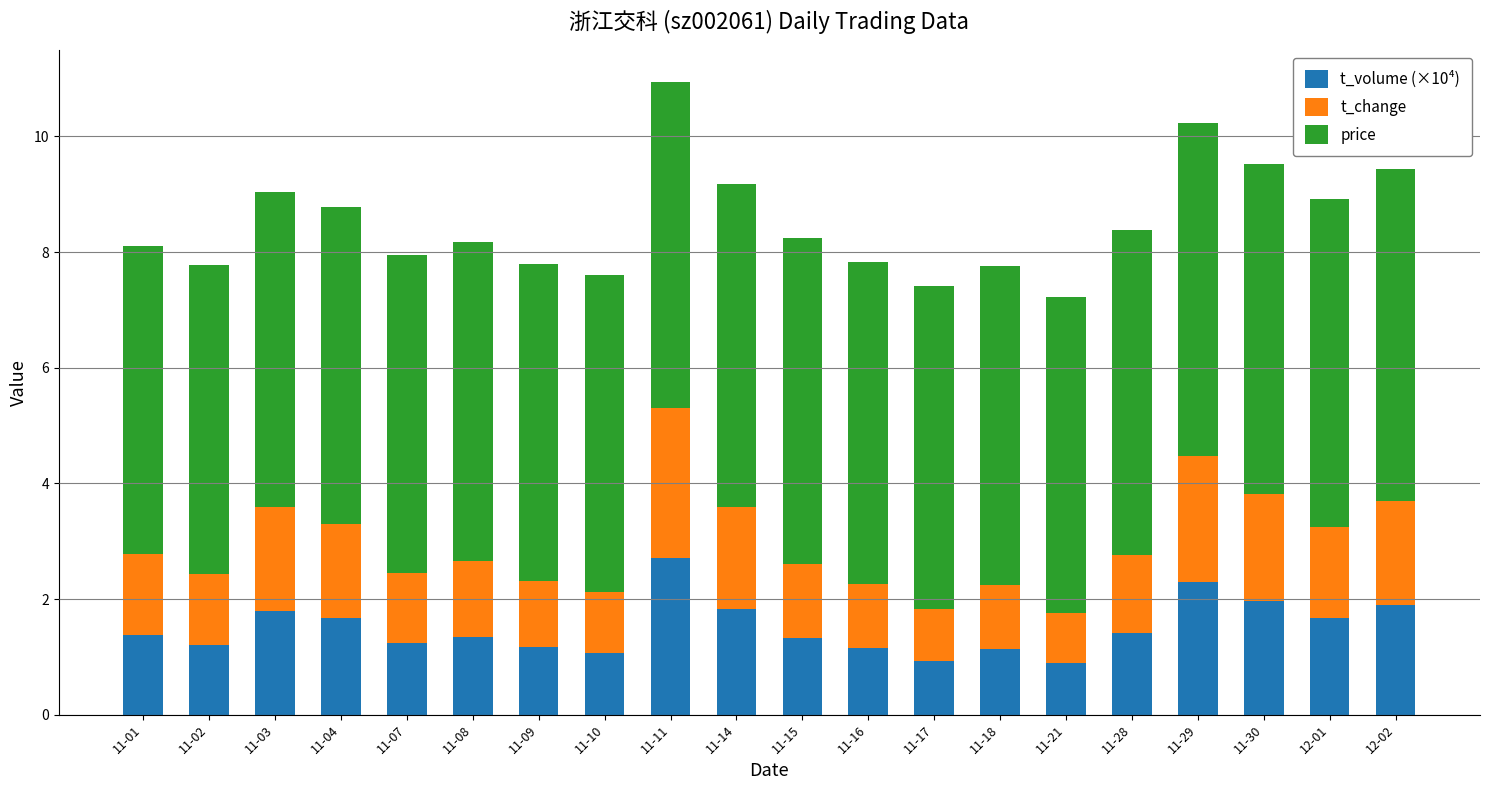

Count the number of categories in the chart.

20